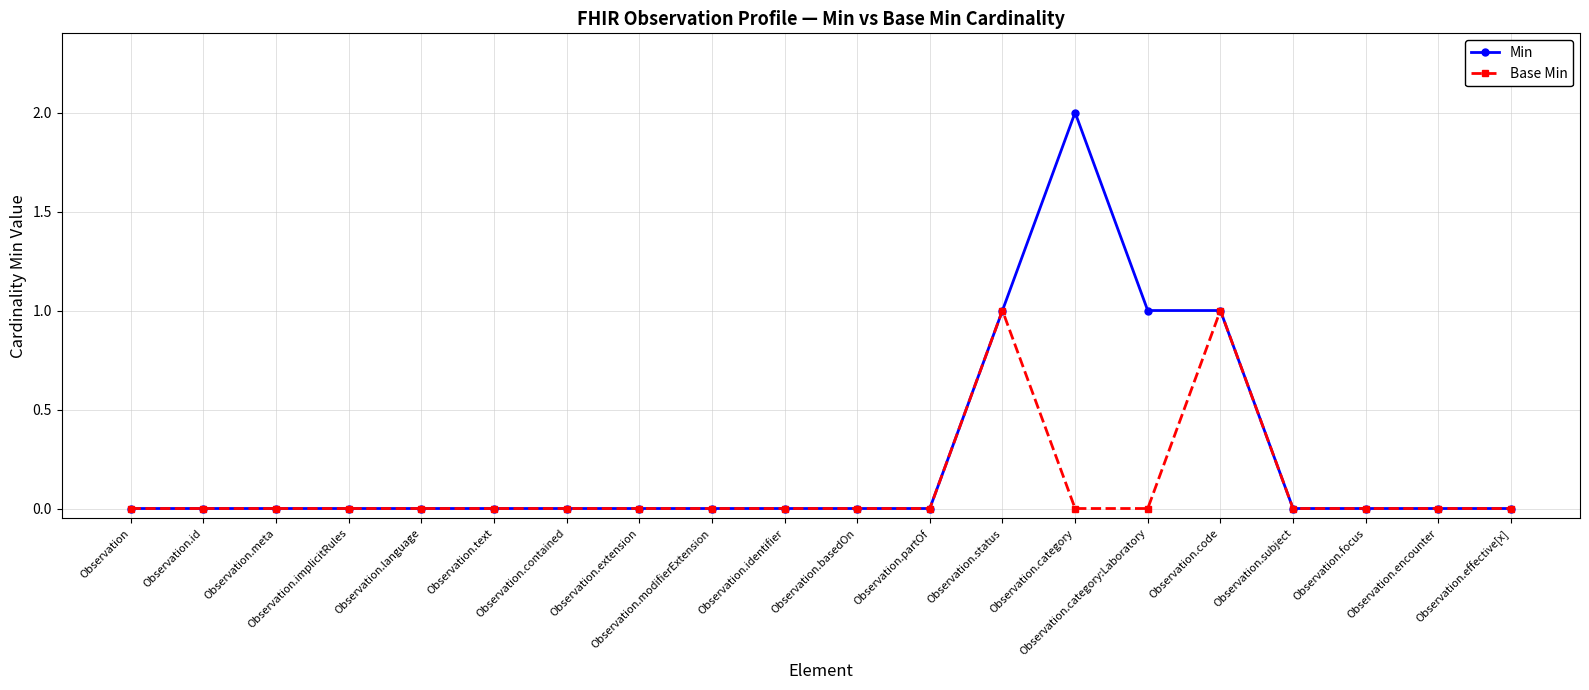

What are all the series names shown in the legend?

Min, Base Min